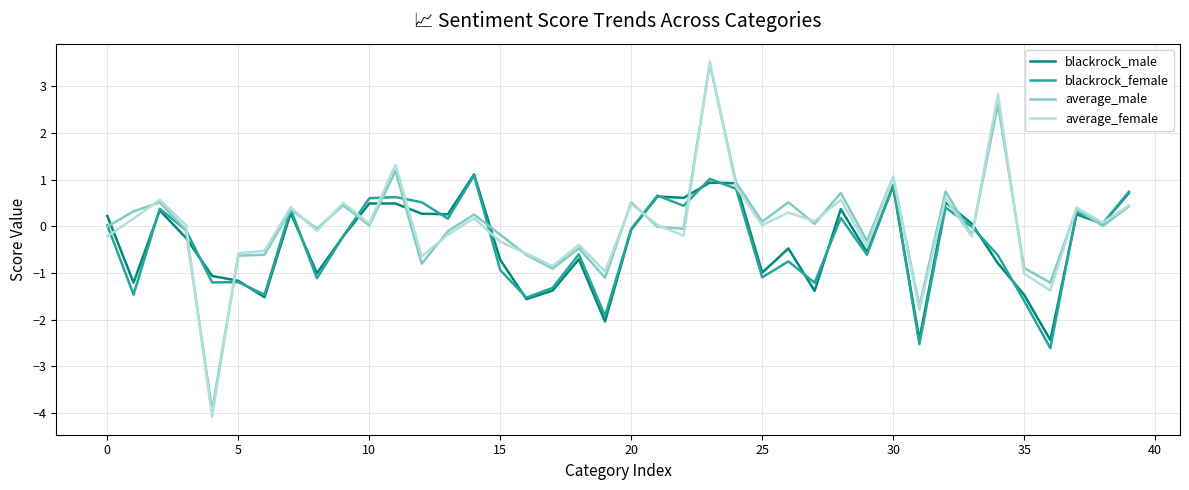

What is the greatest value displayed?

3.5